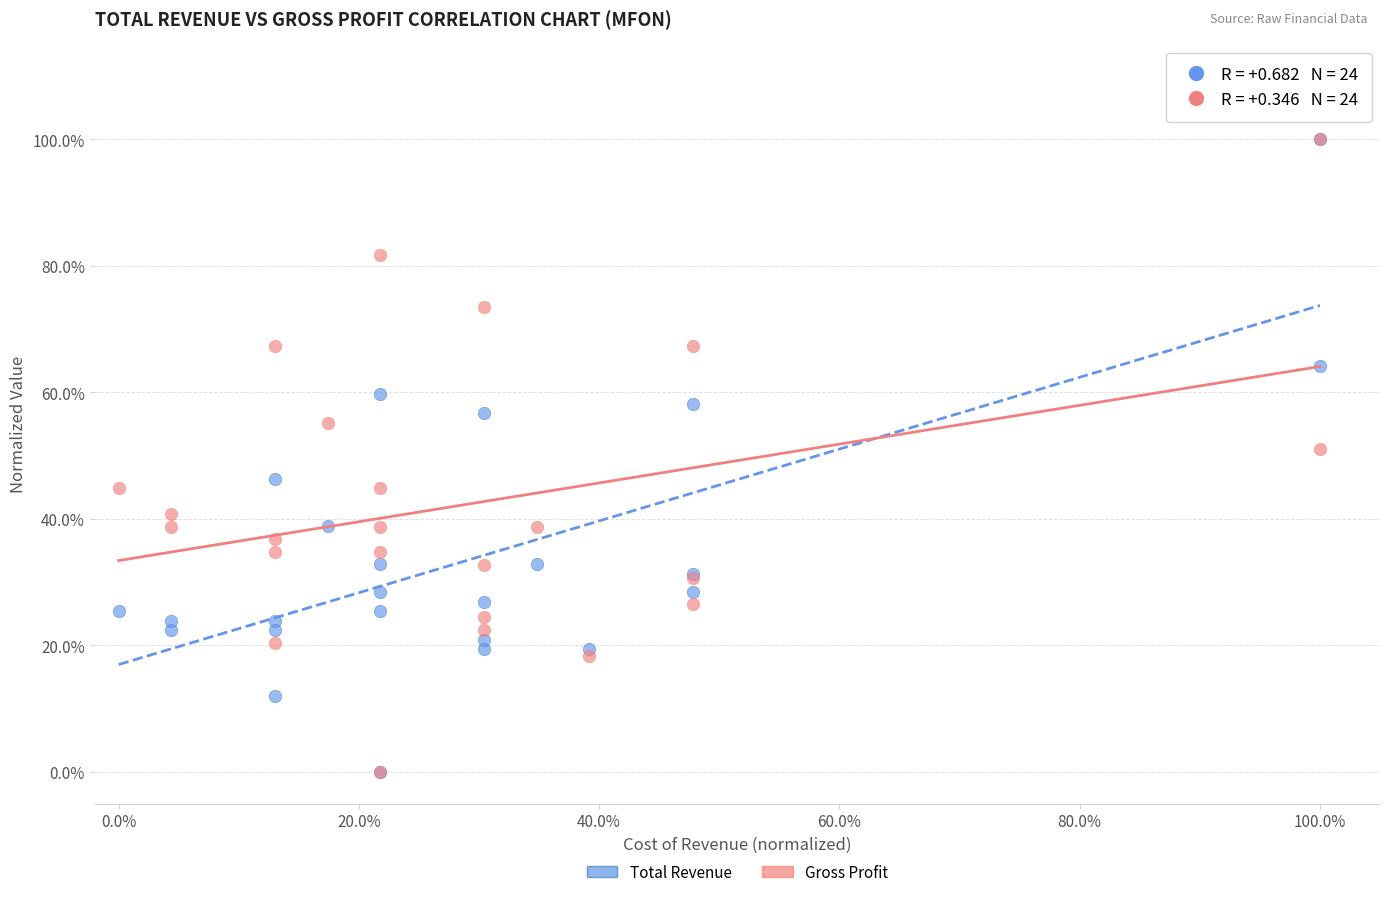

What are all the series names shown in the legend?

Total Revenue, Gross Profit